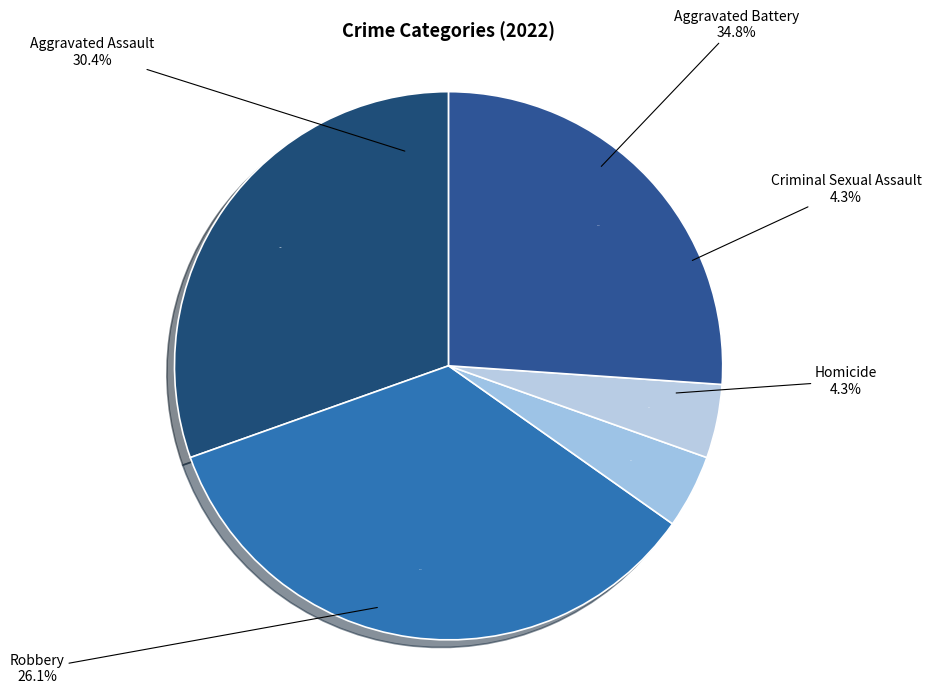

To the nearest percent, what portion does Criminal Sexual Assault represent?

4%